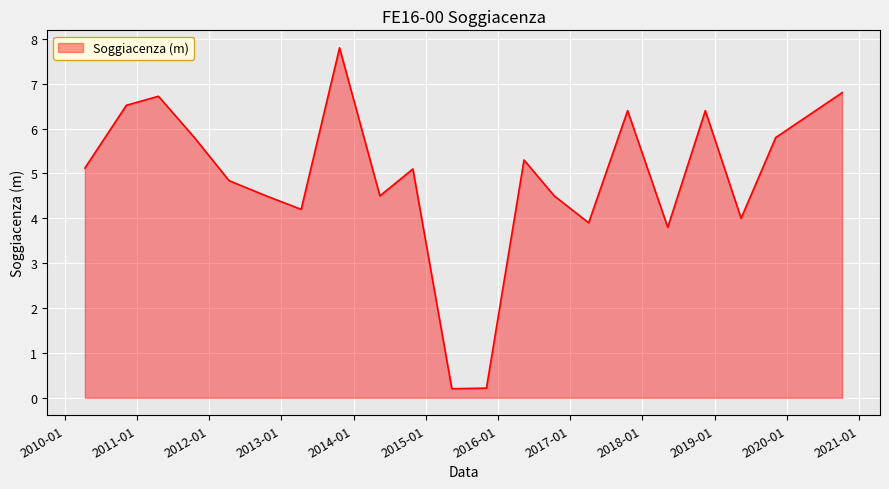

What is the maximum value shown in the chart?

7.8